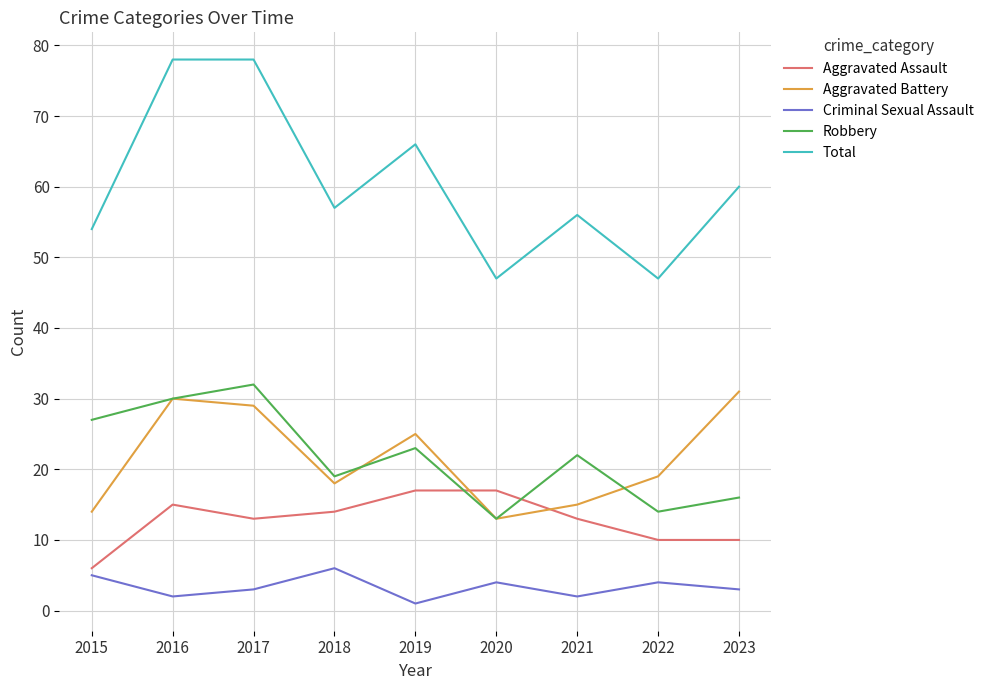

Which series changed the most between 2018 and 2022?

Total